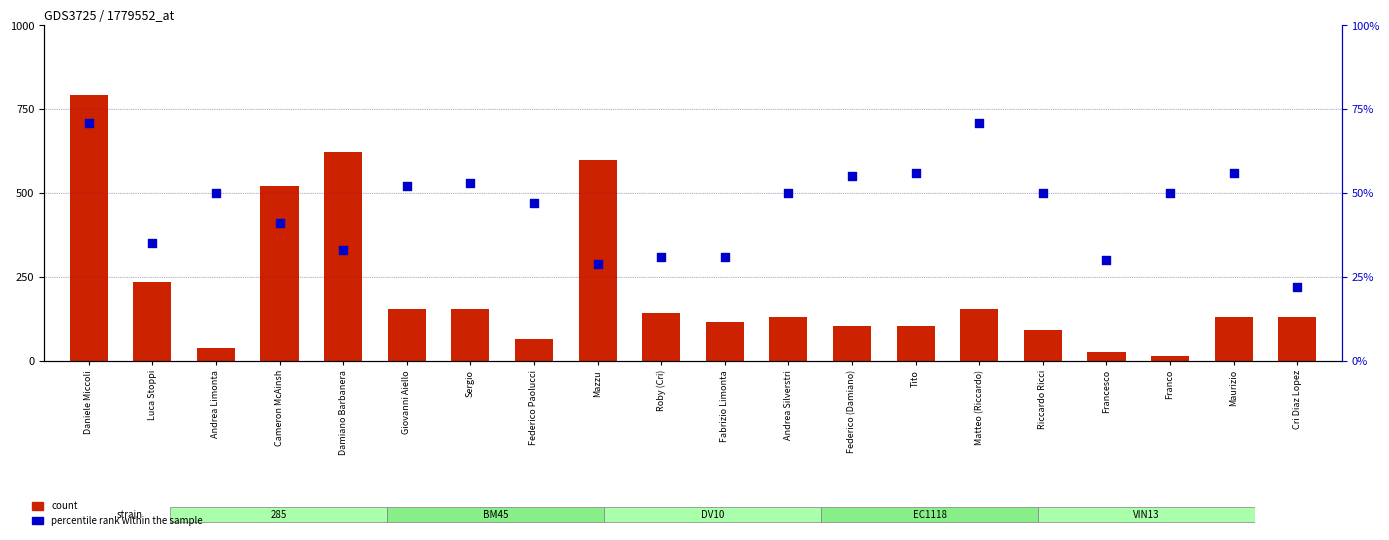

Which series has the widest spread of Y values?

count